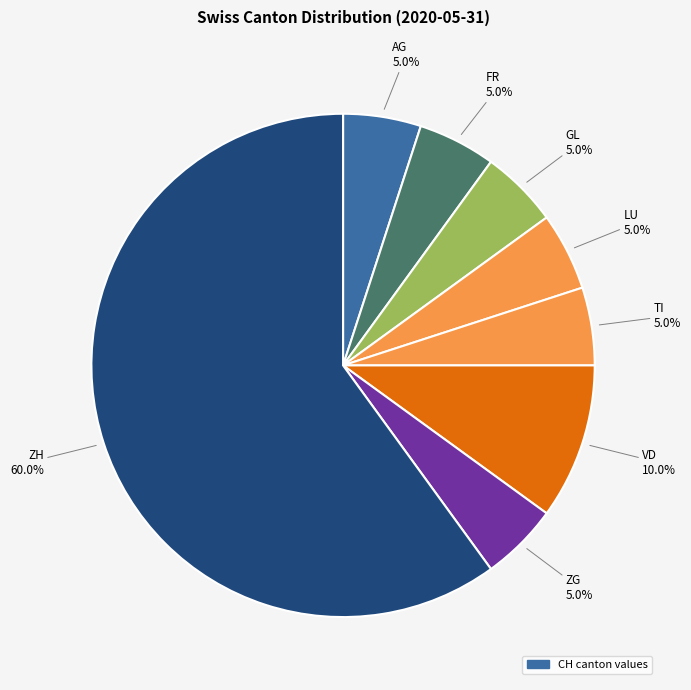

Is there a majority slice in this chart?

Yes